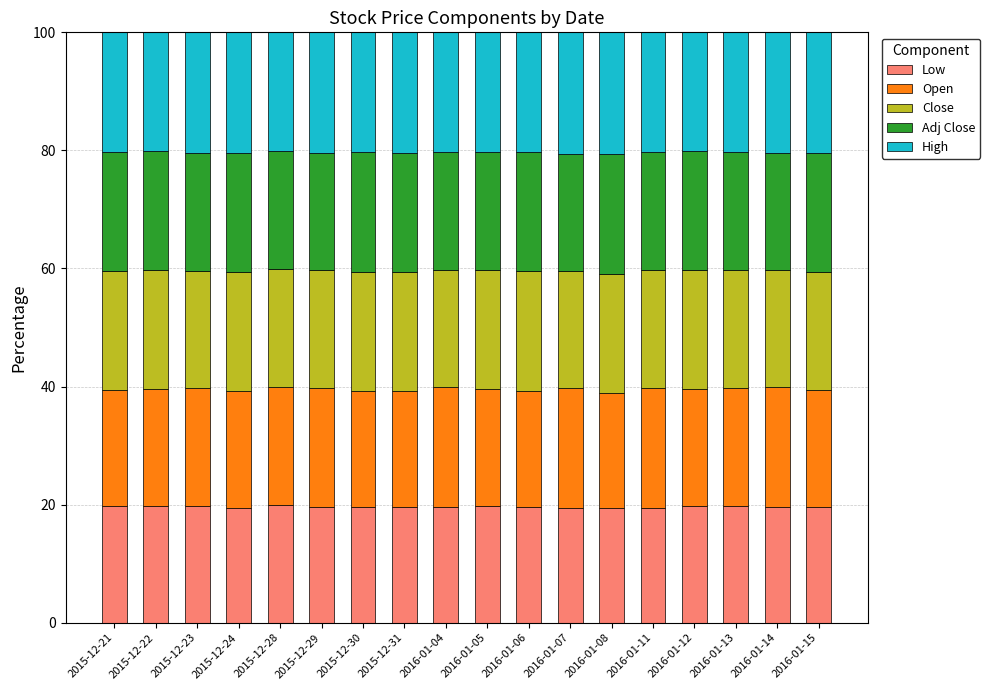

What is the minimum value for Low?

19.4